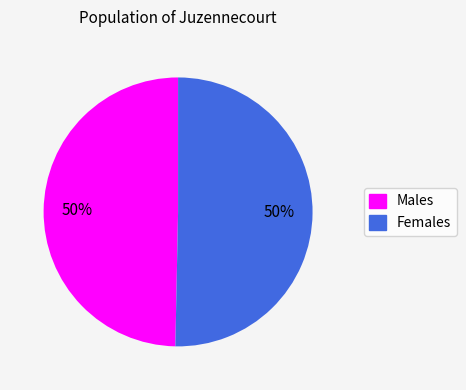

What percentage is the Males slice, to the nearest percent?

50%